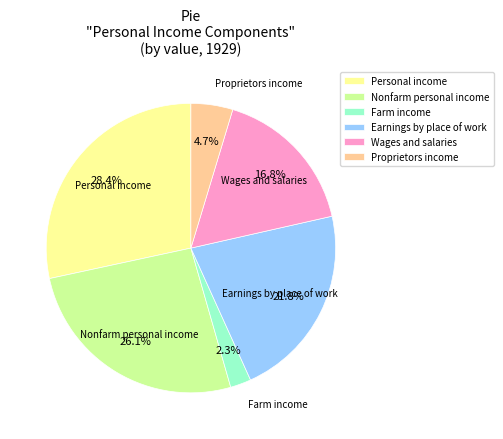

Count the number of slices in the pie.

6